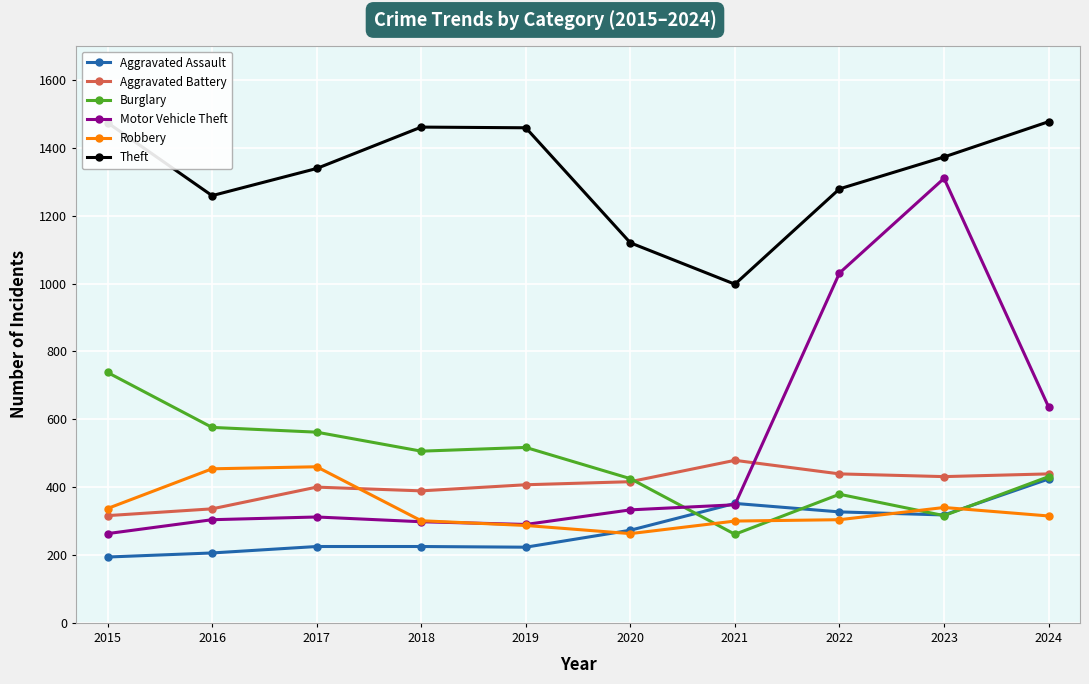

The Theft series shows 1474 at 2015. True or false?

True